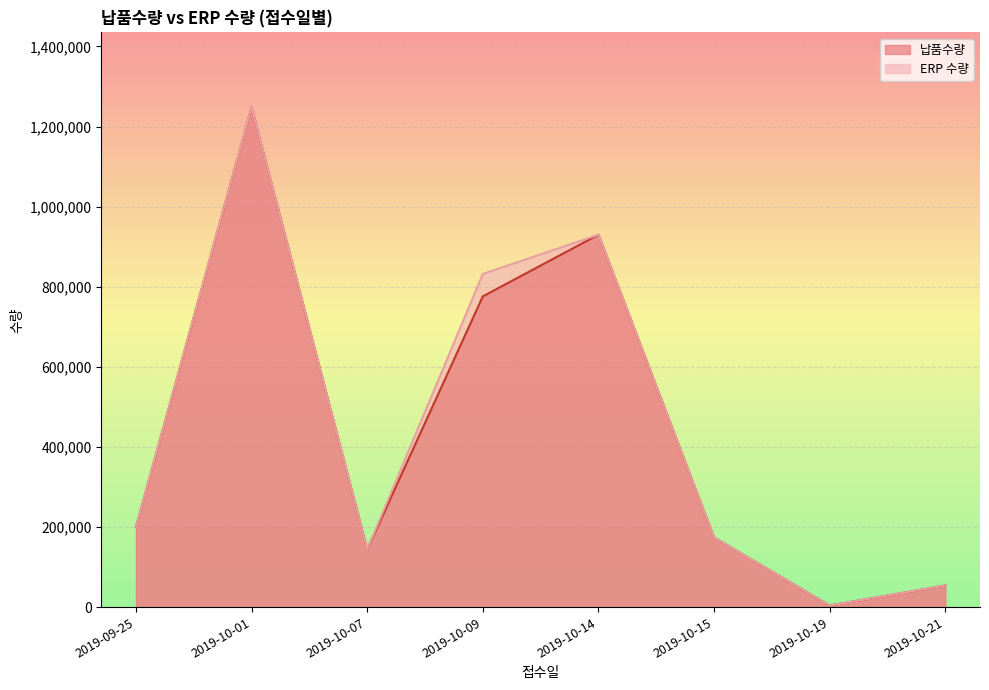

What is the sum of the 납품수량 values at 2019-10-15 and 2019-10-07?

318000